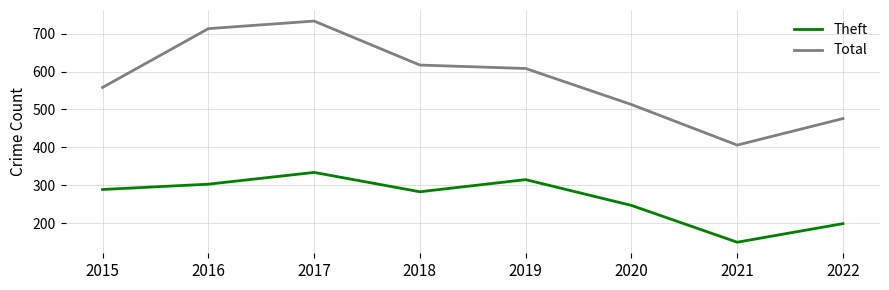

What is the difference between the highest and lowest values at 2018?

334